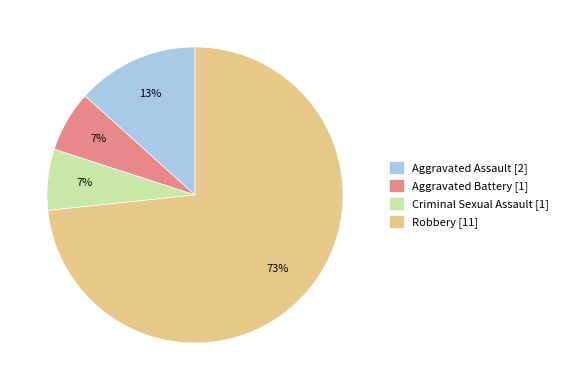

Is it true that Criminal Sexual Assault is 1% of the pie?

False